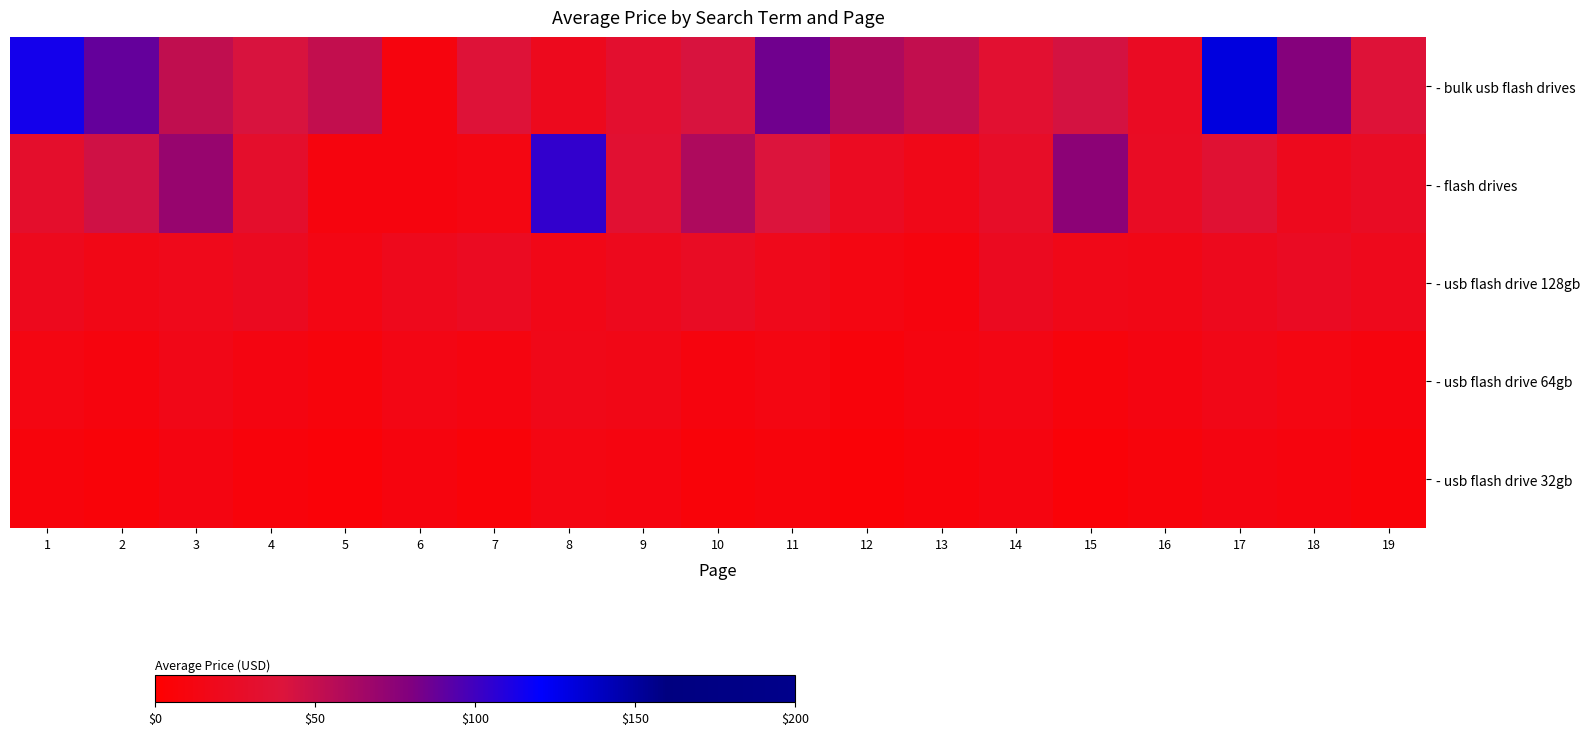

Rank the series by their maximum value, from highest to lowest.

- bulk usb flash drives, - flash drives, - usb flash drive 128gb, - usb flash drive 64gb, - usb flash drive 32gb